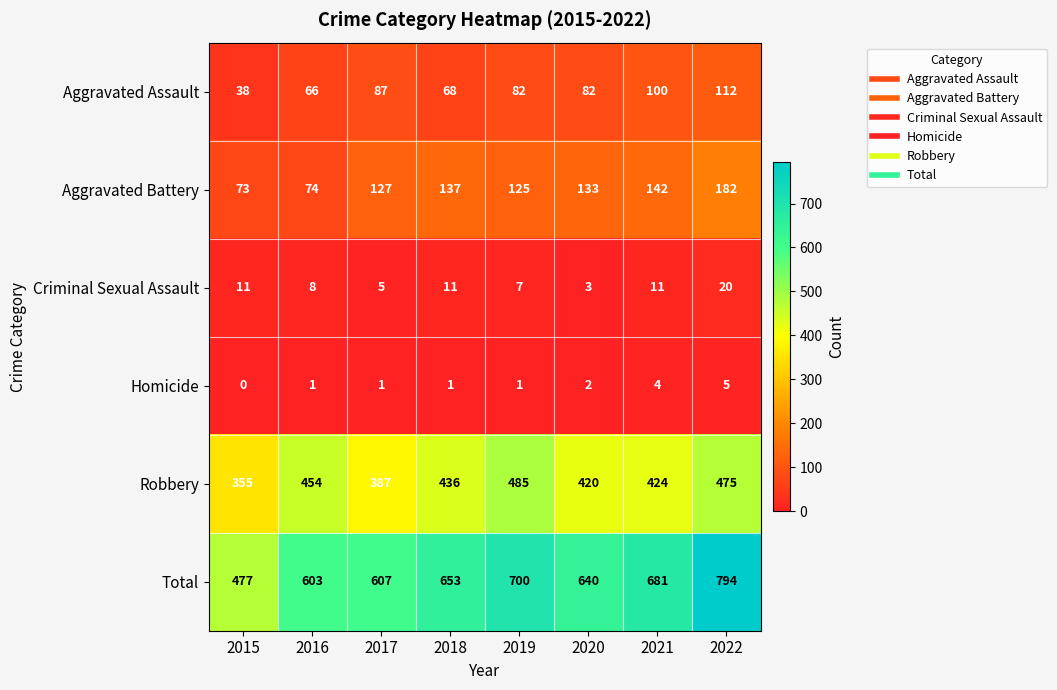

What is the total value across all series at 2021?

1362